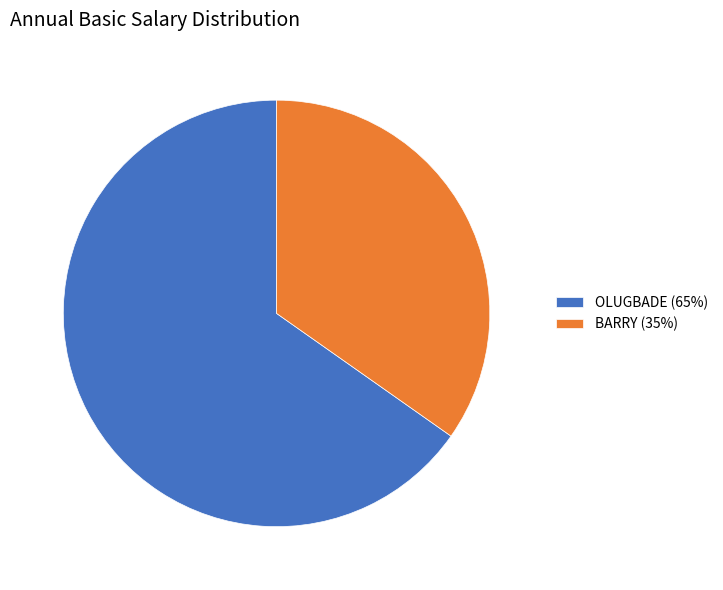

Is there a majority slice in this chart?

Yes